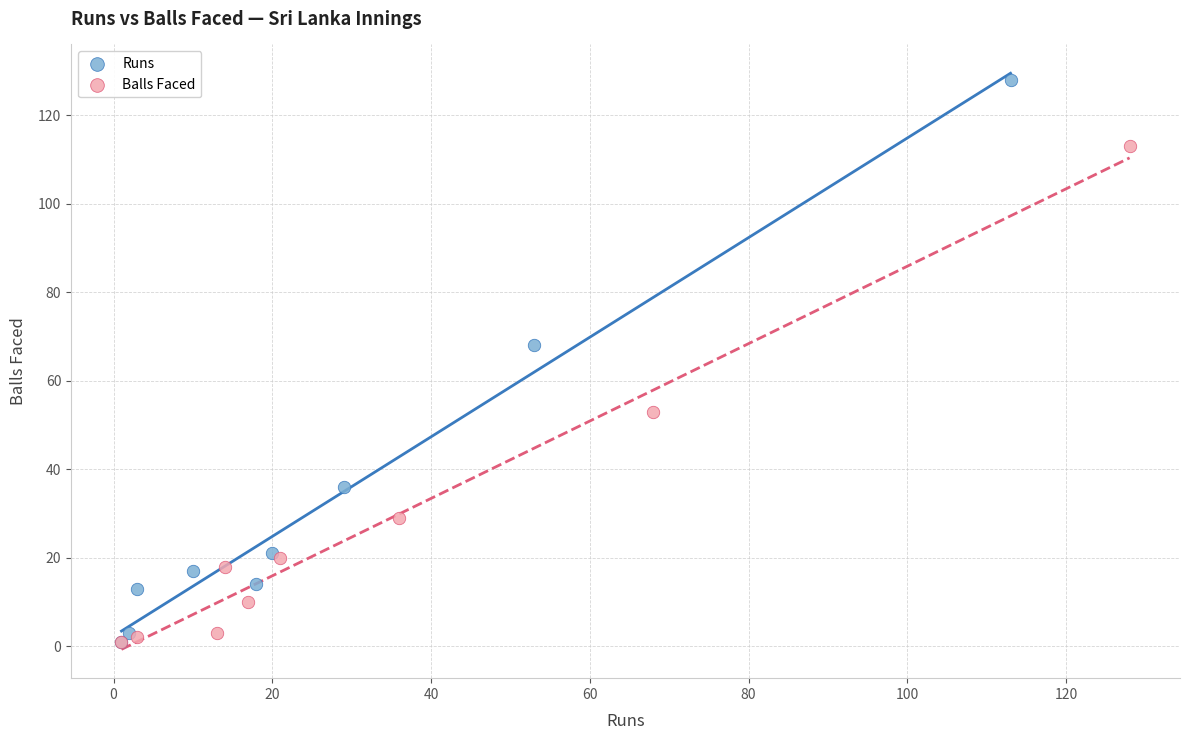

What are all the series names shown in the legend?

Runs, Balls Faced